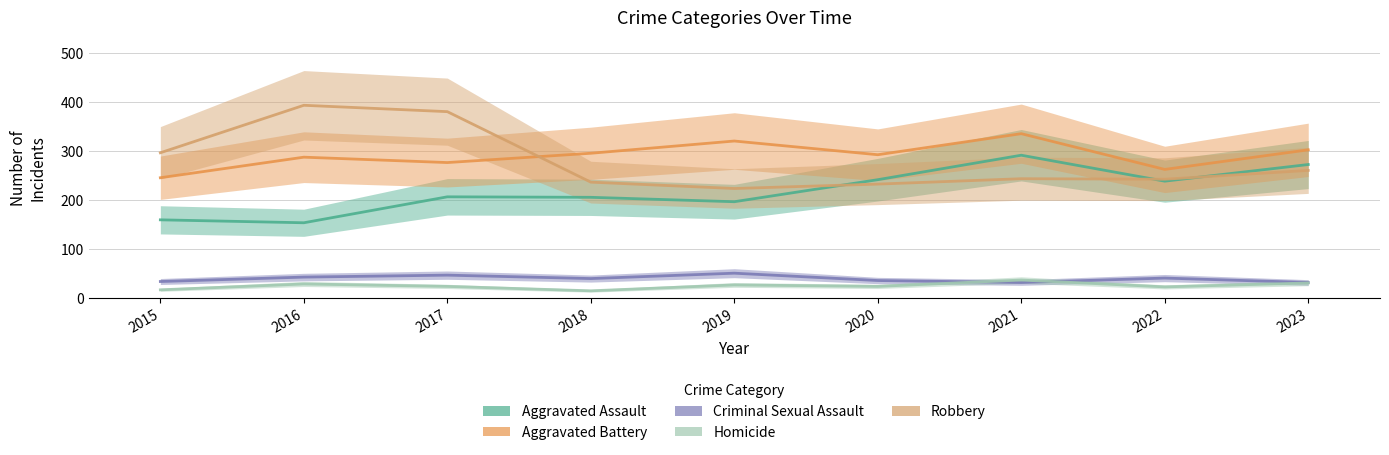

At 2015, list the series in order from largest to smallest.

Robbery, Aggravated Battery, Aggravated Assault, Criminal Sexual Assault, Homicide